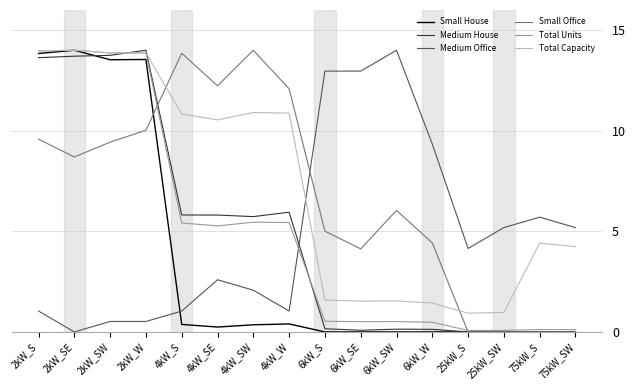

The value of Total Capacity at 4kW_W is 10.9. True or false?

True